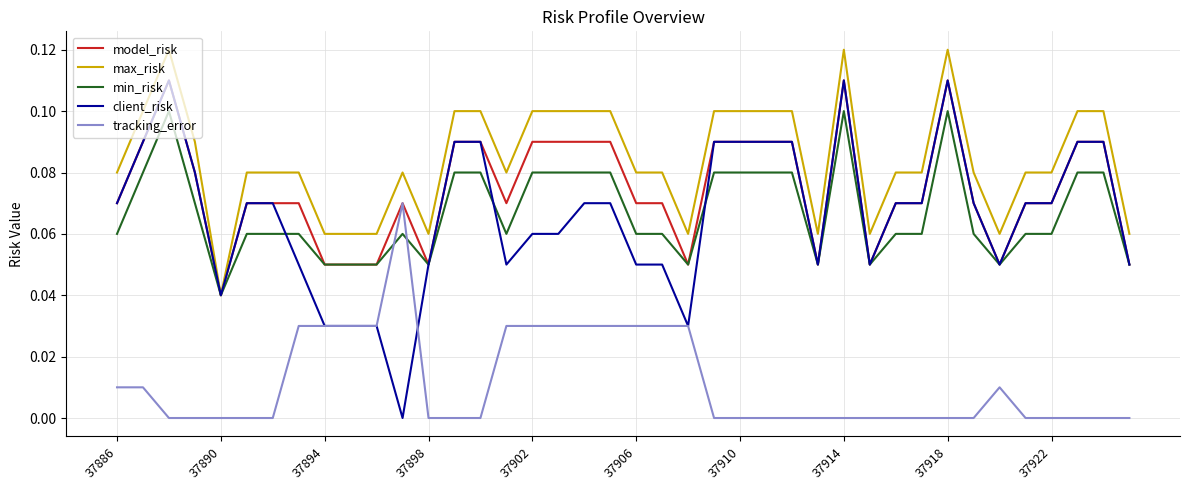

Which series has the widest spread of values?

client_risk